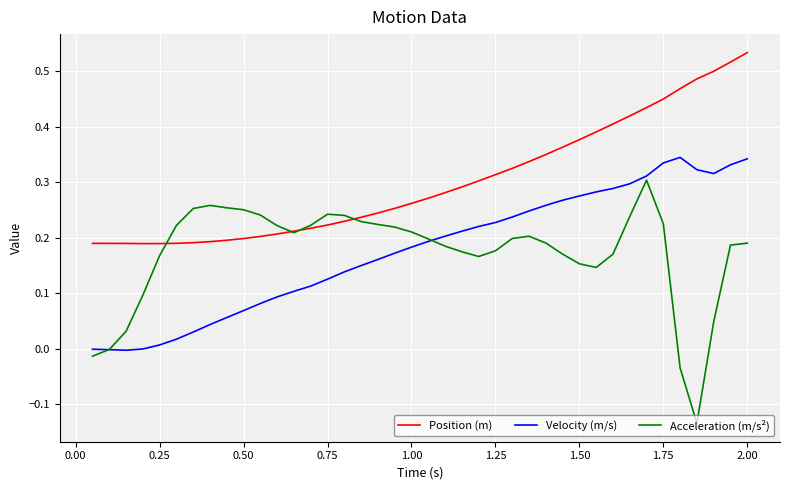

Which series has the widest spread of values?

Acceleration (m/s²)